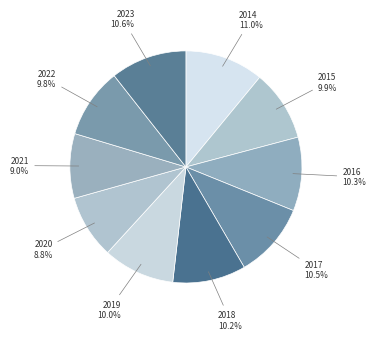

Is there a majority slice in this chart?

No